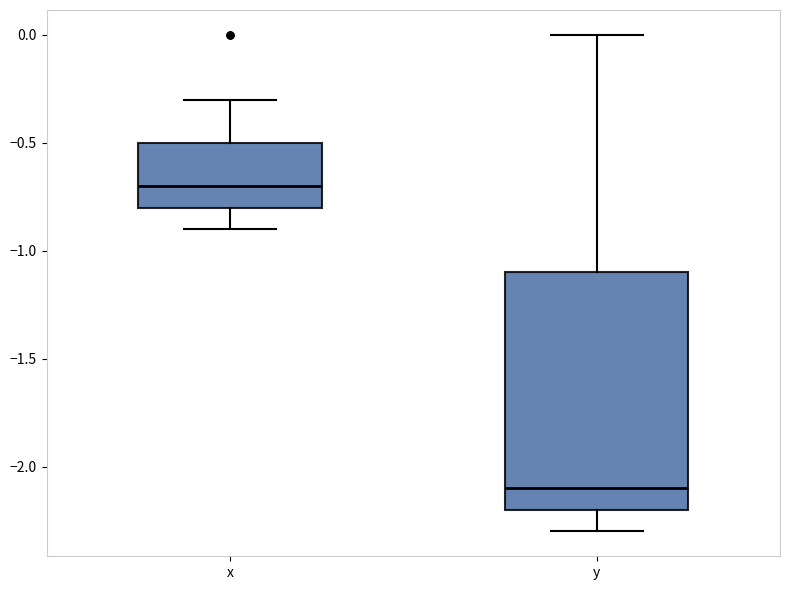

Reading left to right, read every box against the y-axis: the position of its median line, the range the box covers, and the ends of its whiskers. The values are not printed on the chart, so give them approximately, as read against the axis.

x: median -0.7, box -0.8 to -0.5, whiskers -0.9 to -0.3
y: median -2.1, box -2.2 to -1.1, whiskers -2.3 to 0.0